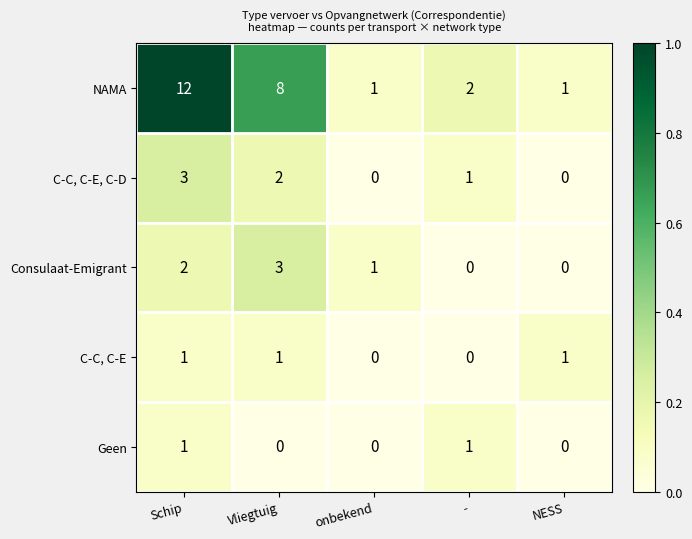

What is the difference between the highest and lowest values at onbekend?

1